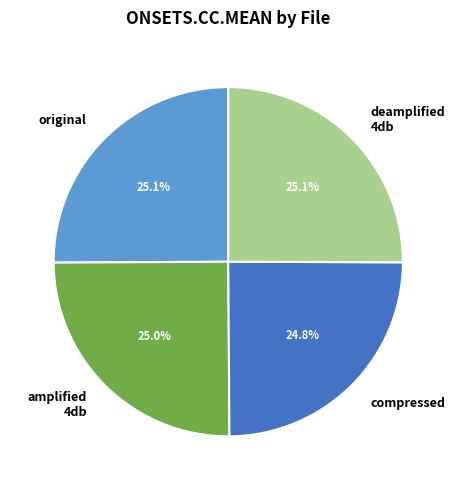

Is there any slice that represents more than half of the pie?

No